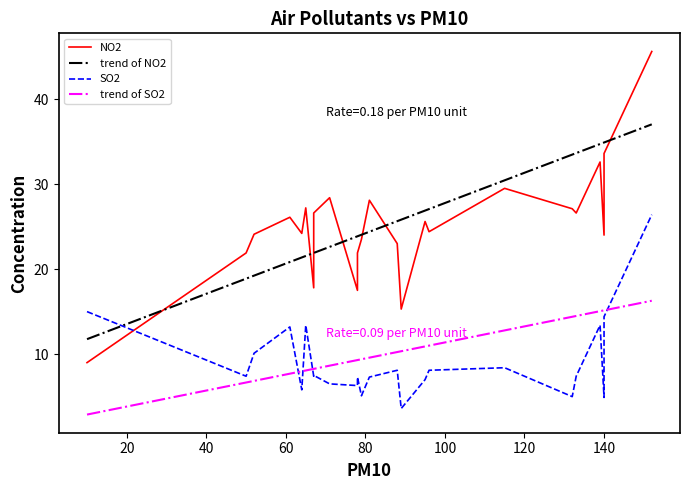

True or false: trend of NO2 and trend of SO2 cross at least once.

False